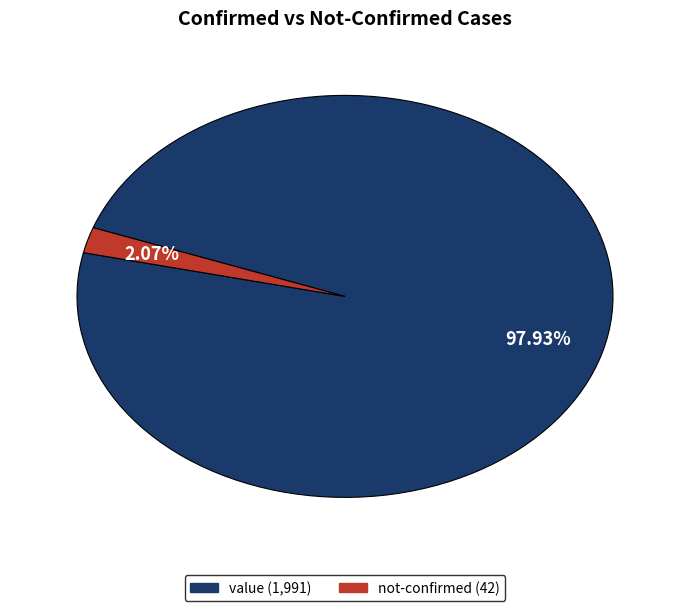

Which has a higher value, value or not-confirmed?

value